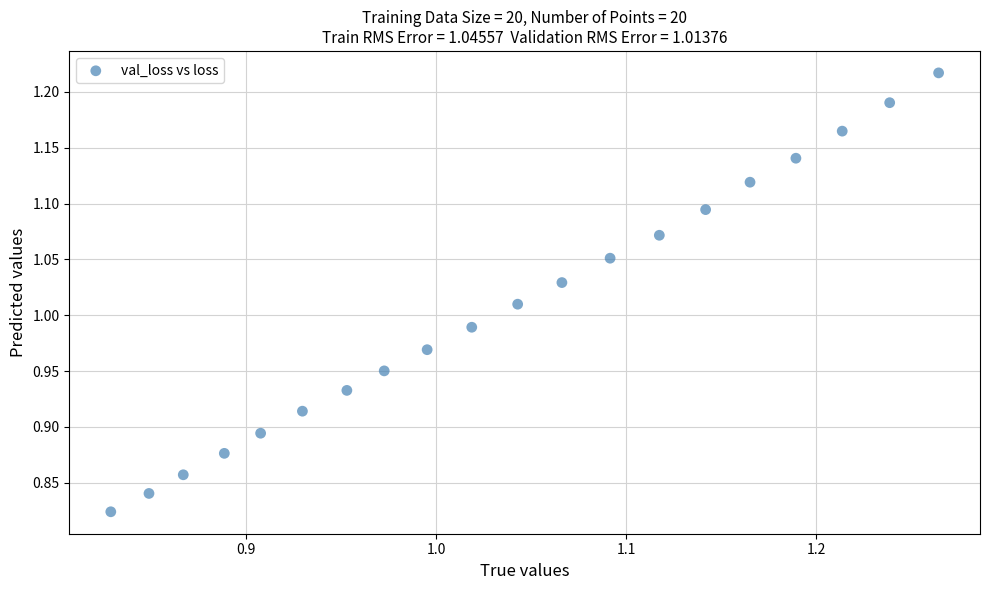

What is the range of X values (max minus min)?

0.4